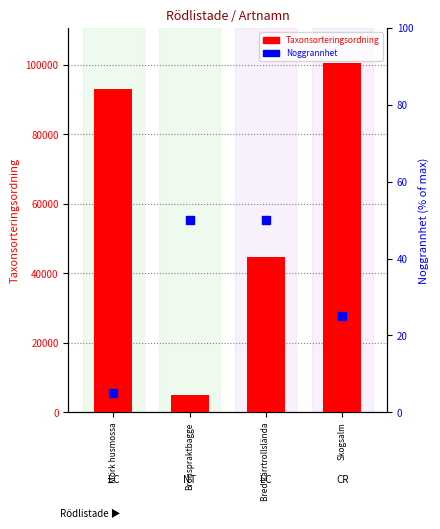

What position from the left is Skogsalm?

4